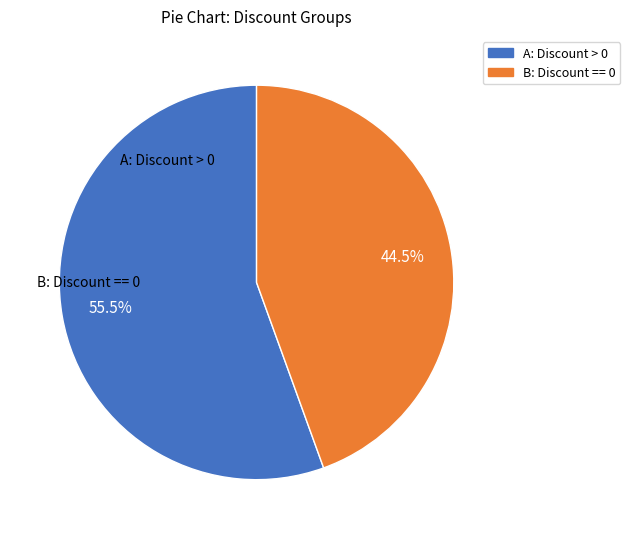

Do A: Discount > 0 and B: Discount == 0 together represent more than half of the pie?

Yes